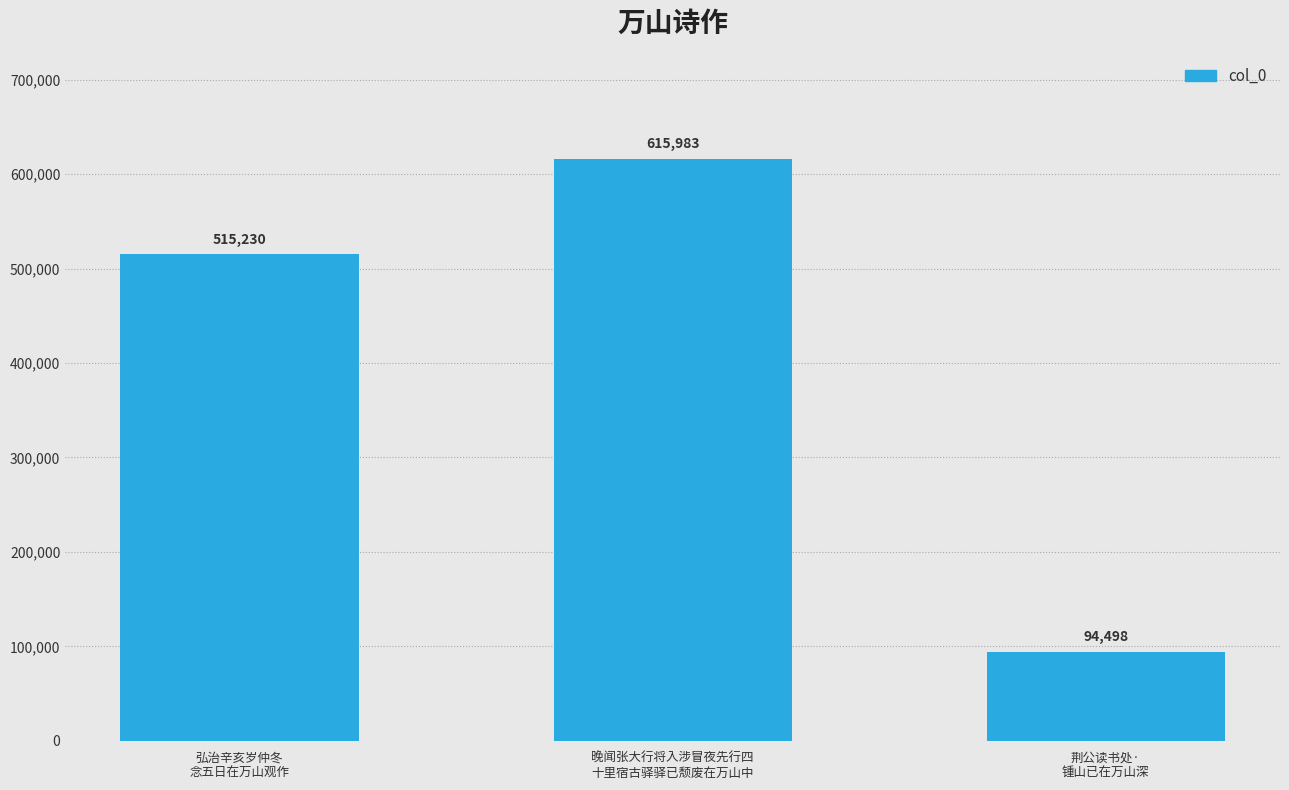

Read the value at 荆公读书处·
锺山已在万山深.

94498